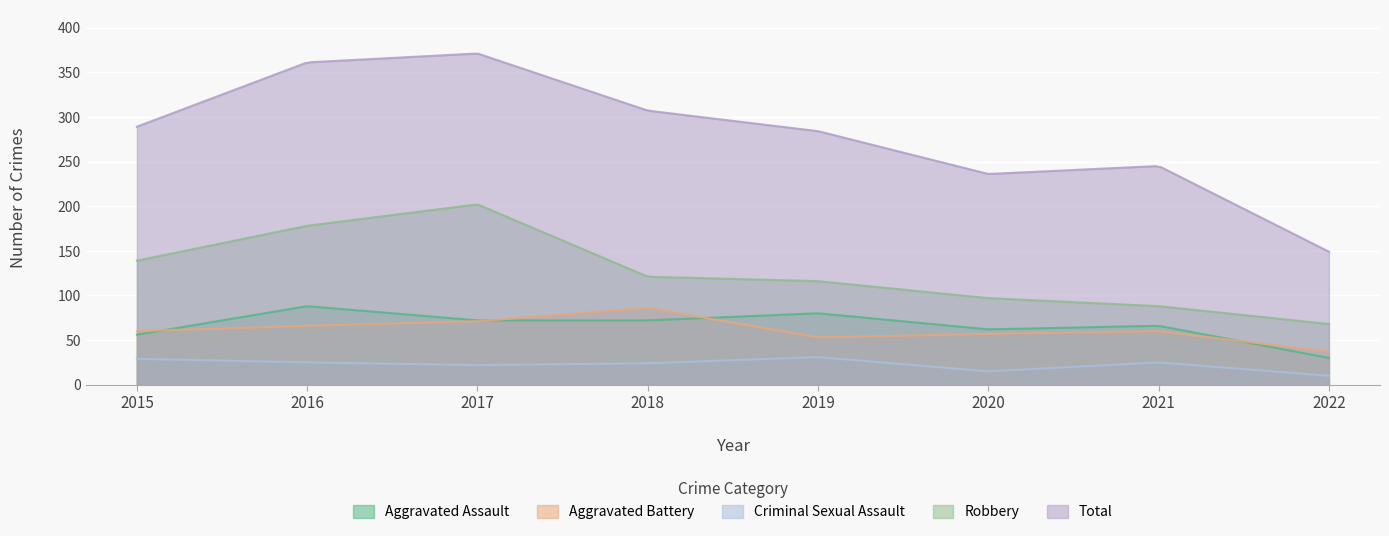

What is the total value across all series at 2022?

294